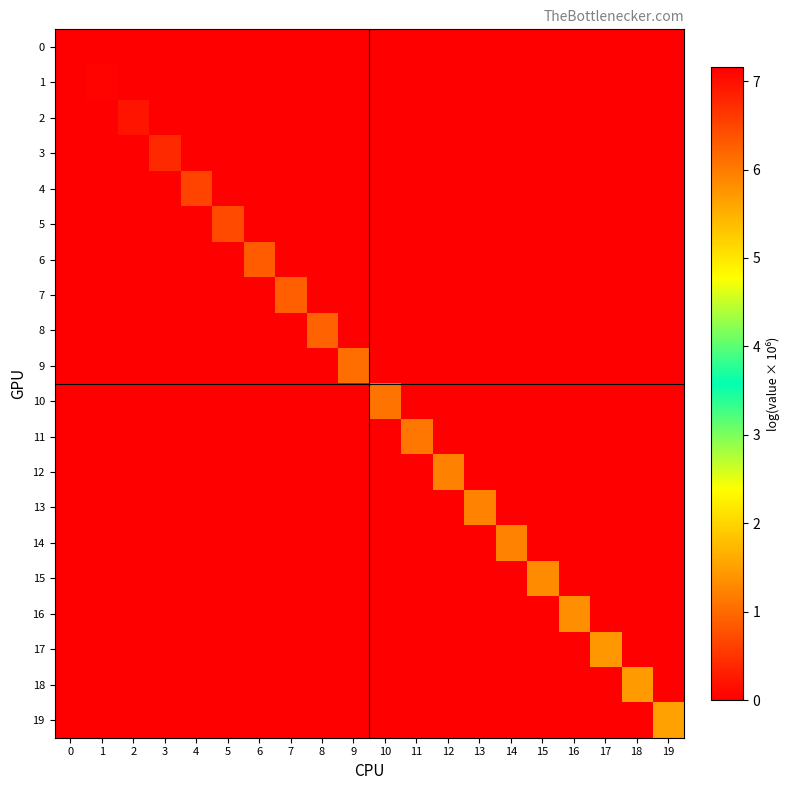

Which has a higher value, 10 or 6?

10